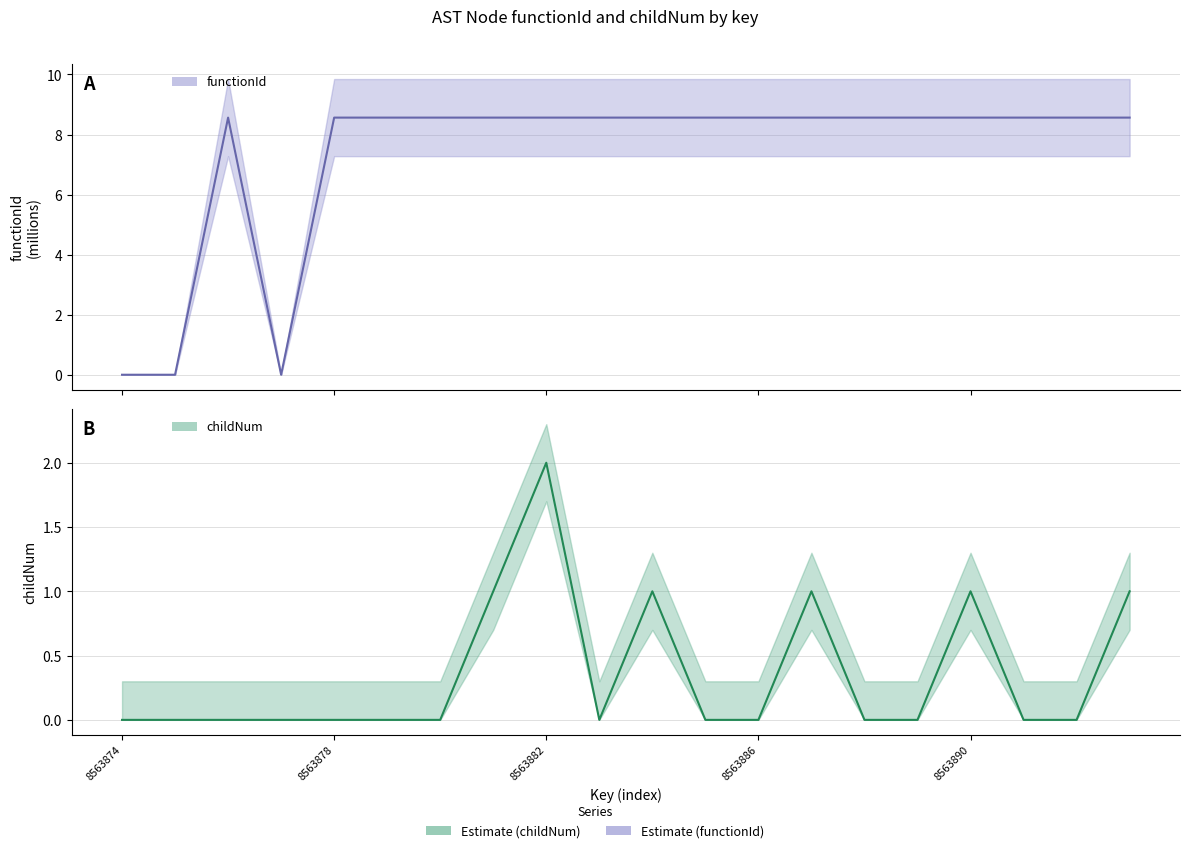

What is the sum of all childNum values?

7.0